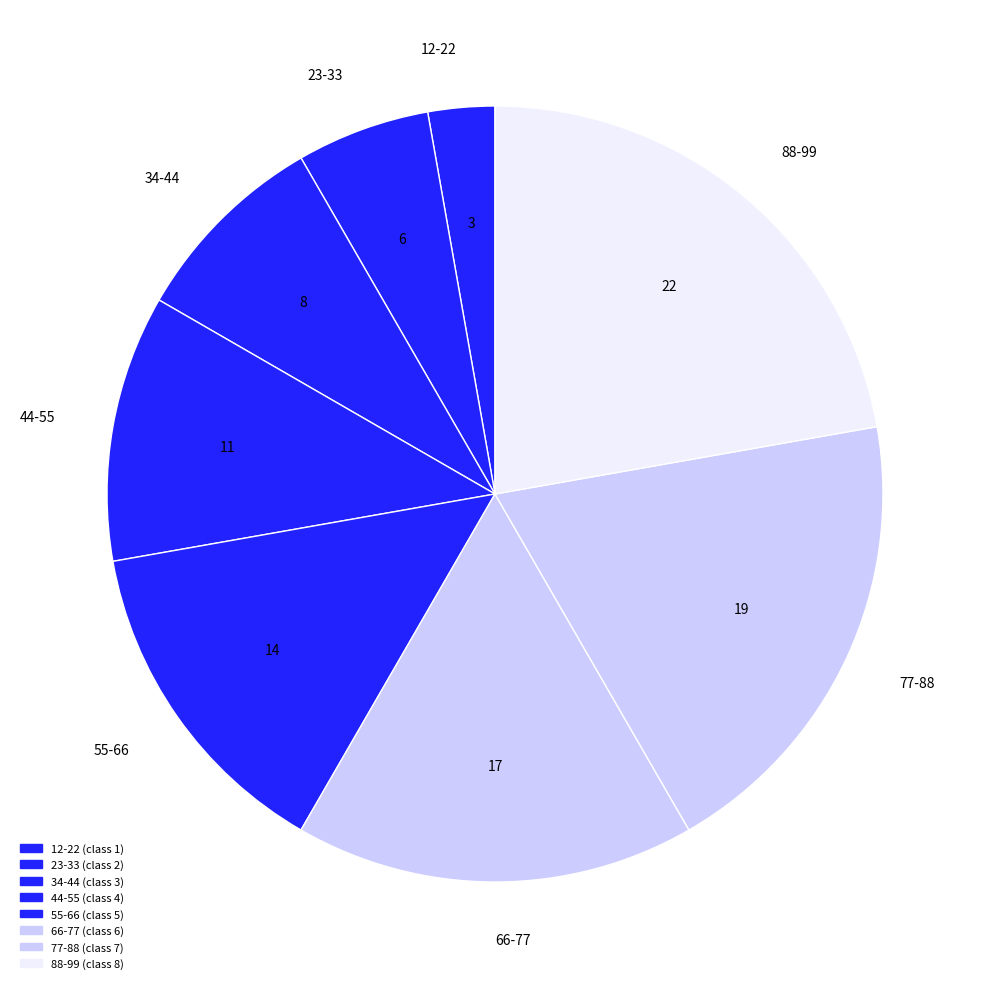

Is 66-77 the majority of the pie?

No